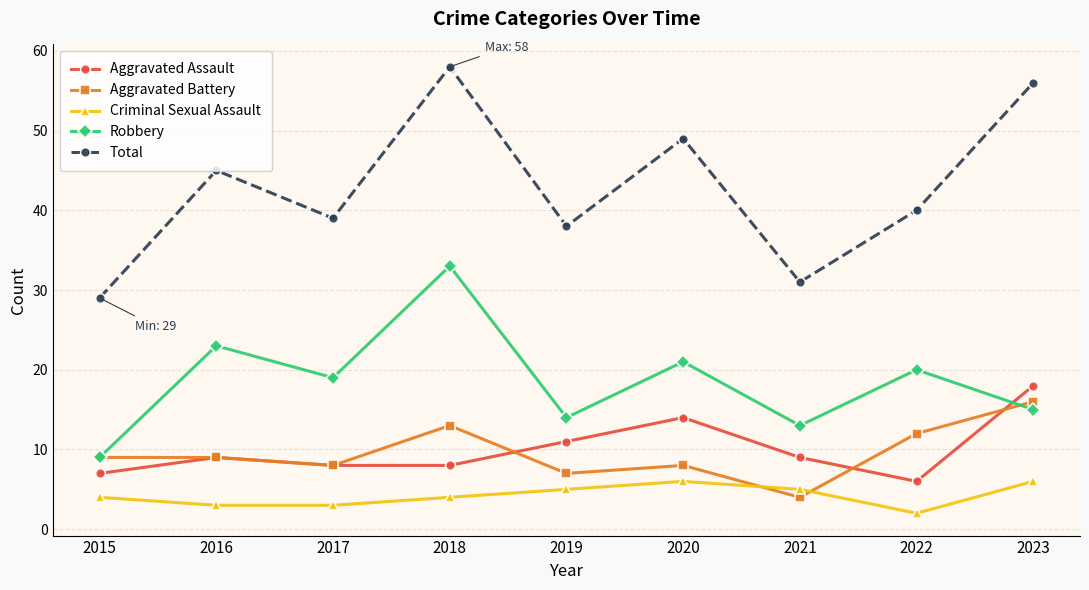

How many categories are shown in the chart?

9